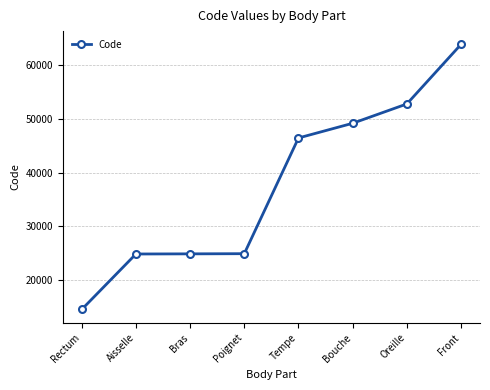

Is it true that the value at Bras is 24890?

True